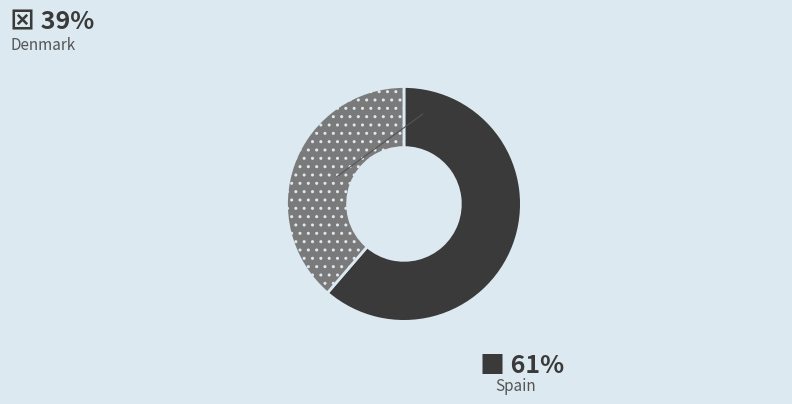

Count the number of slices in the pie.

2